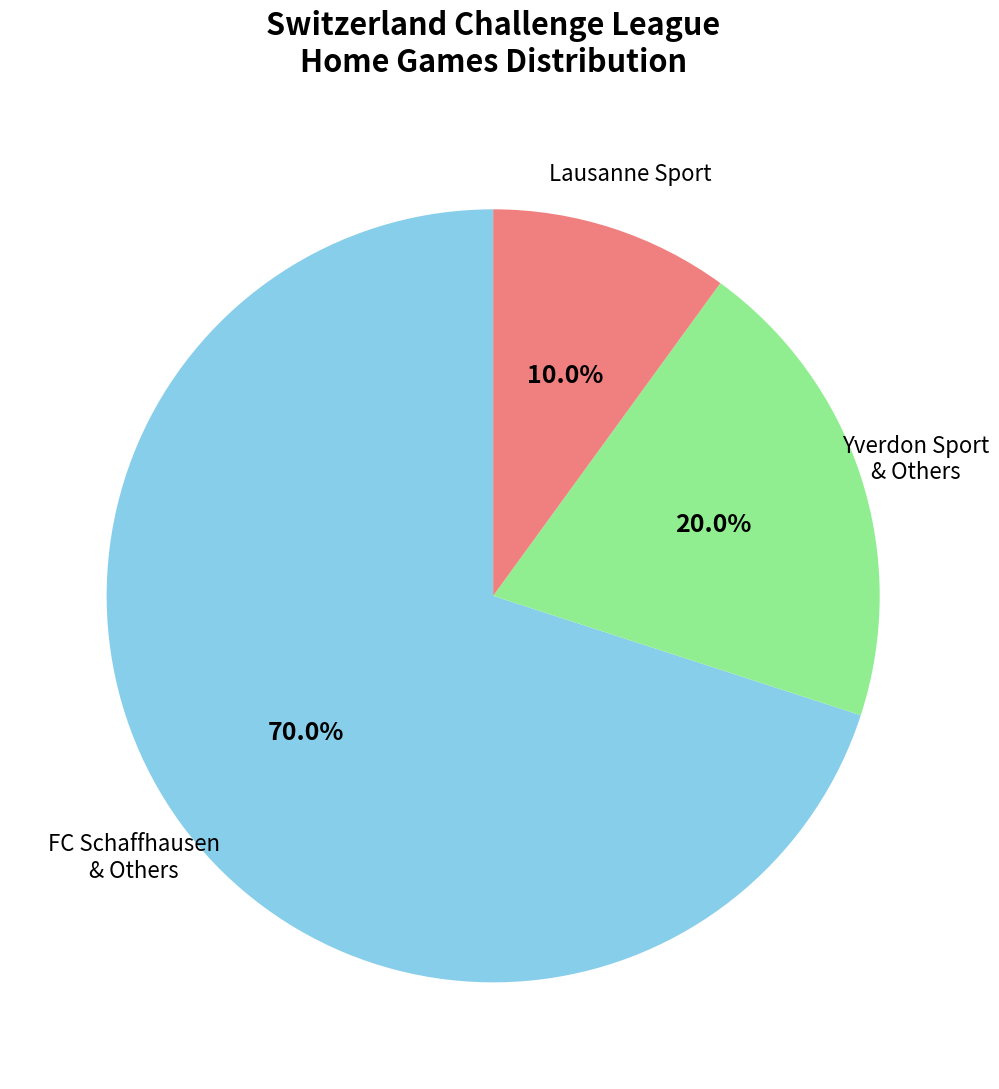

Does any single category account for the majority?

Yes